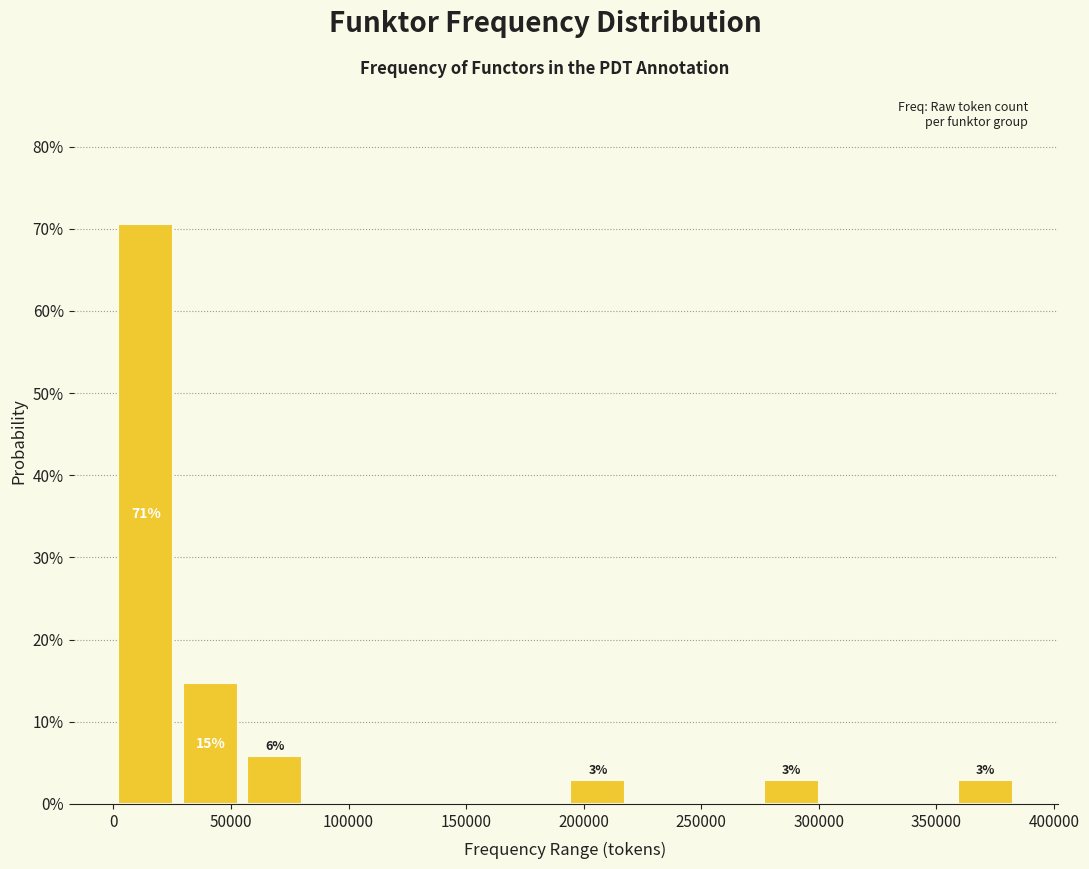

Which range on the x-axis has the tallest bar?

0 to 25000